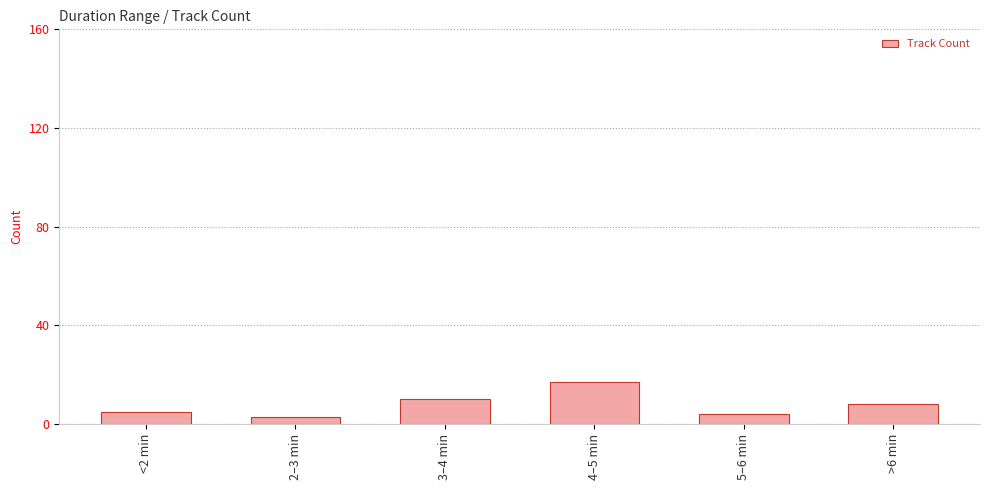

What is the change in value from 4–5 min to >6 min?

-9